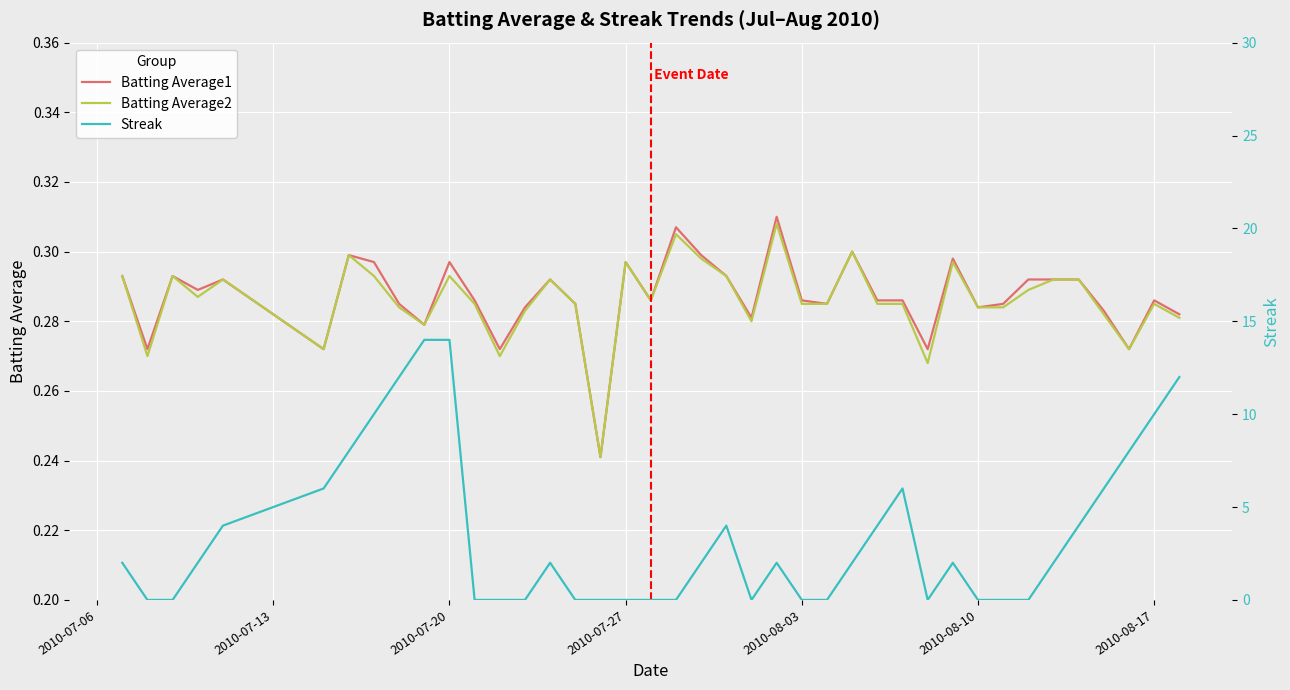

In Batting Average1, how many points are higher than both neighbors (excluding endpoints)?

11